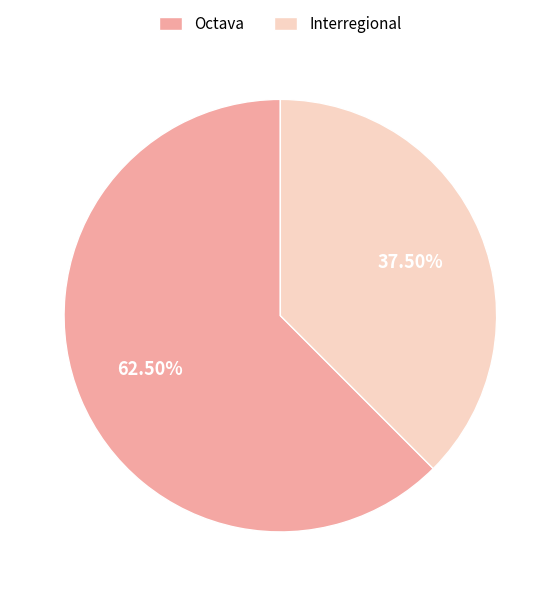

Is it true that Interregional is 45% of the pie?

False